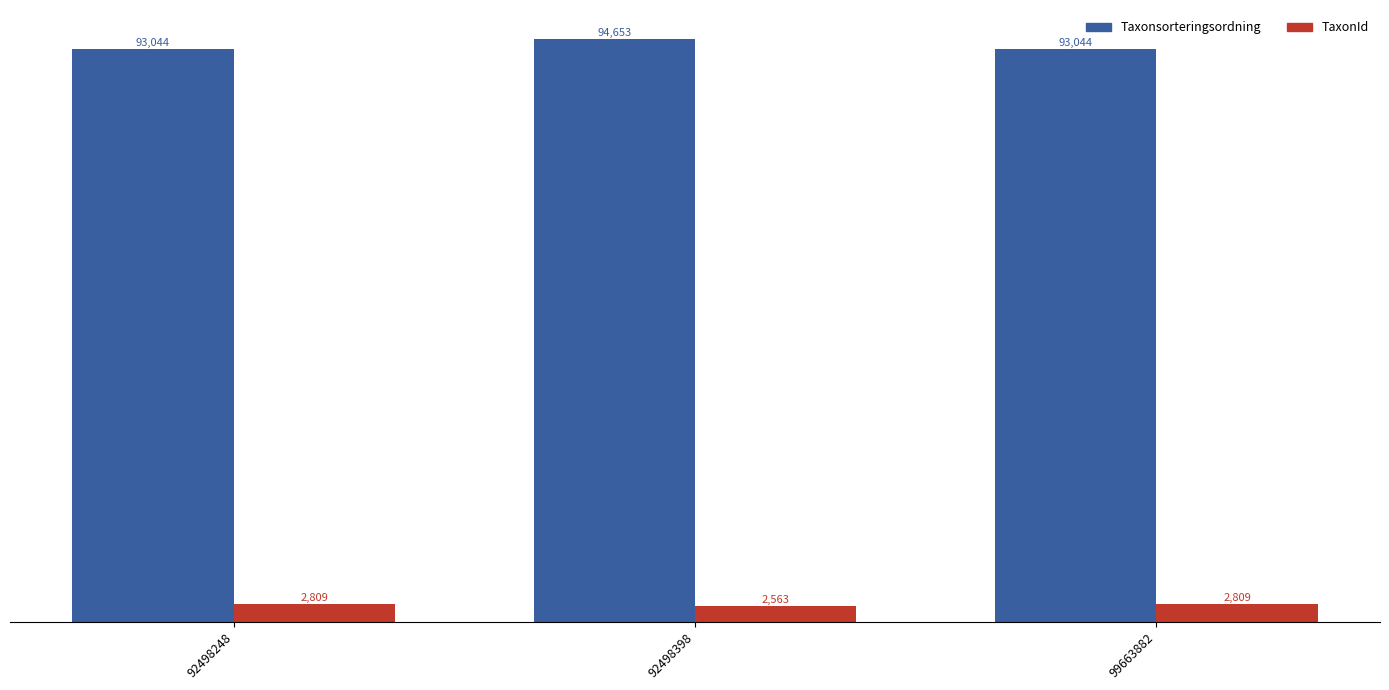

Which series has the widest spread of values?

Taxonsorteringsordning